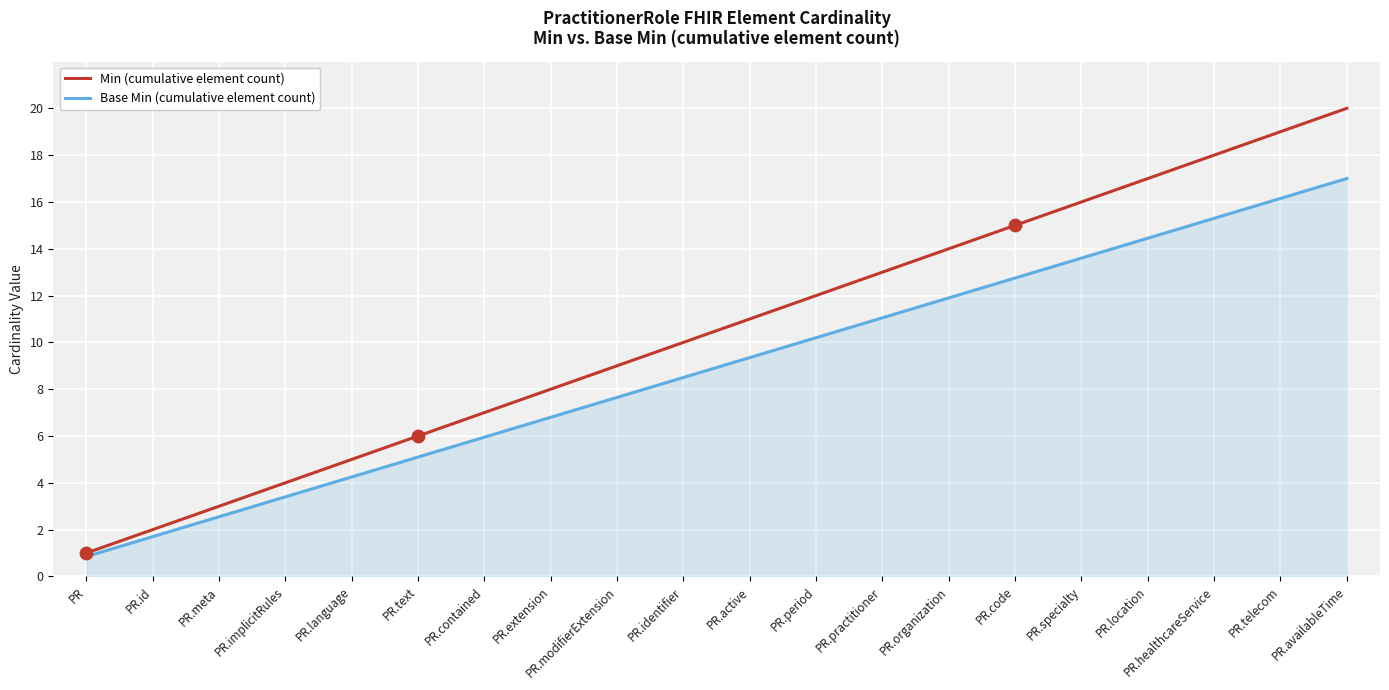

What is the total value across all series at PR?

1.9